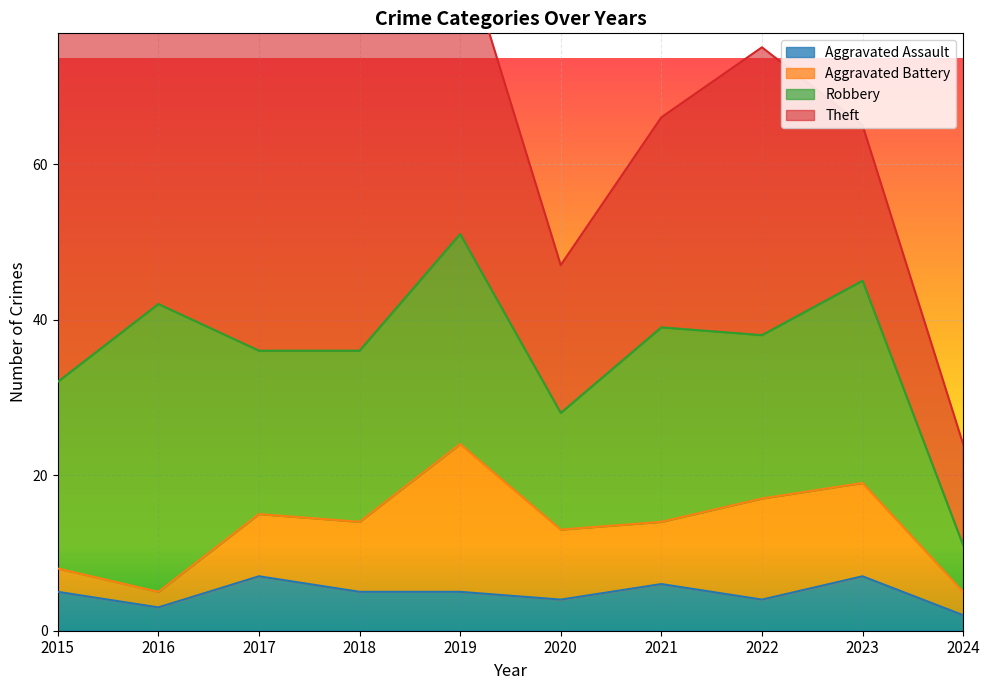

How many data points in Aggravated Assault are above 5?

3